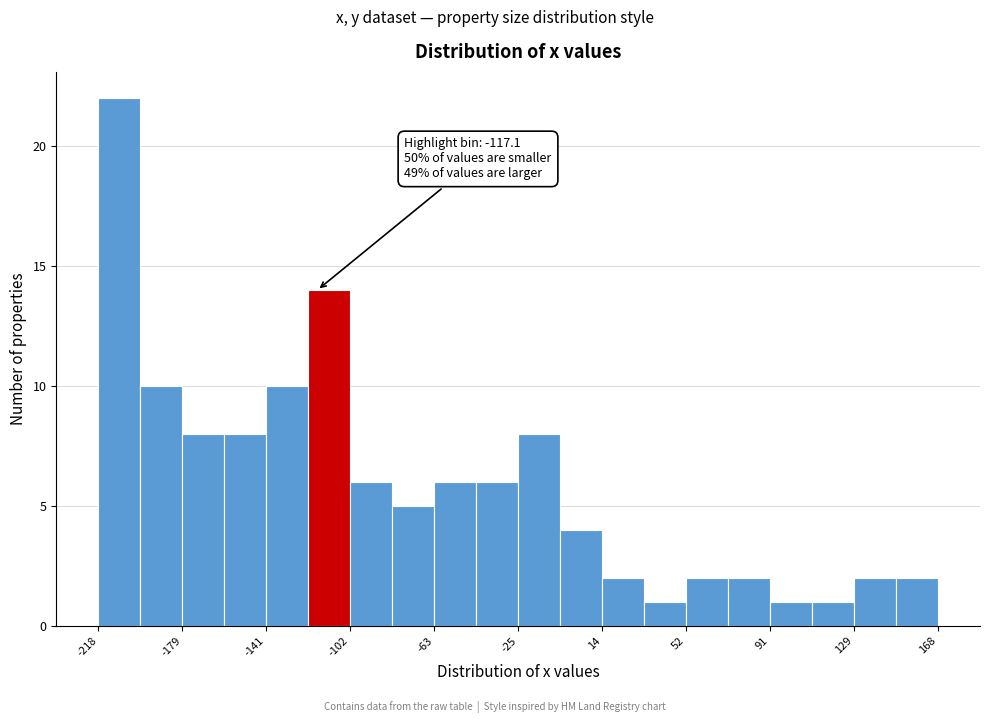

Read against the x-axis, roughly where is the centre of the tallest bar?

-210